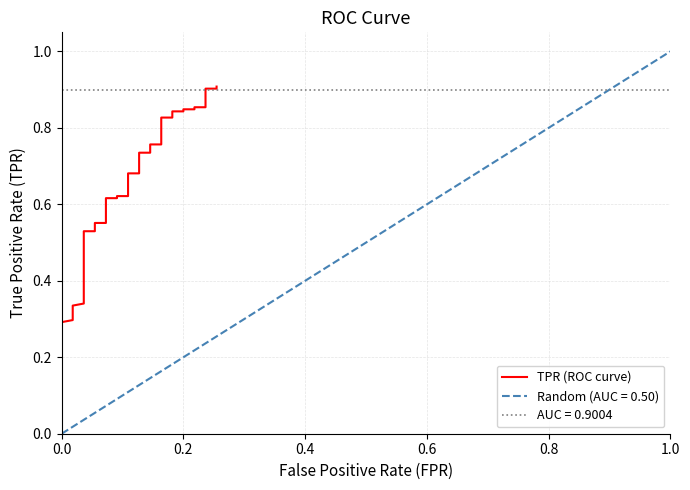

True or false: there are more than 1 points higher than both neighbors.

False